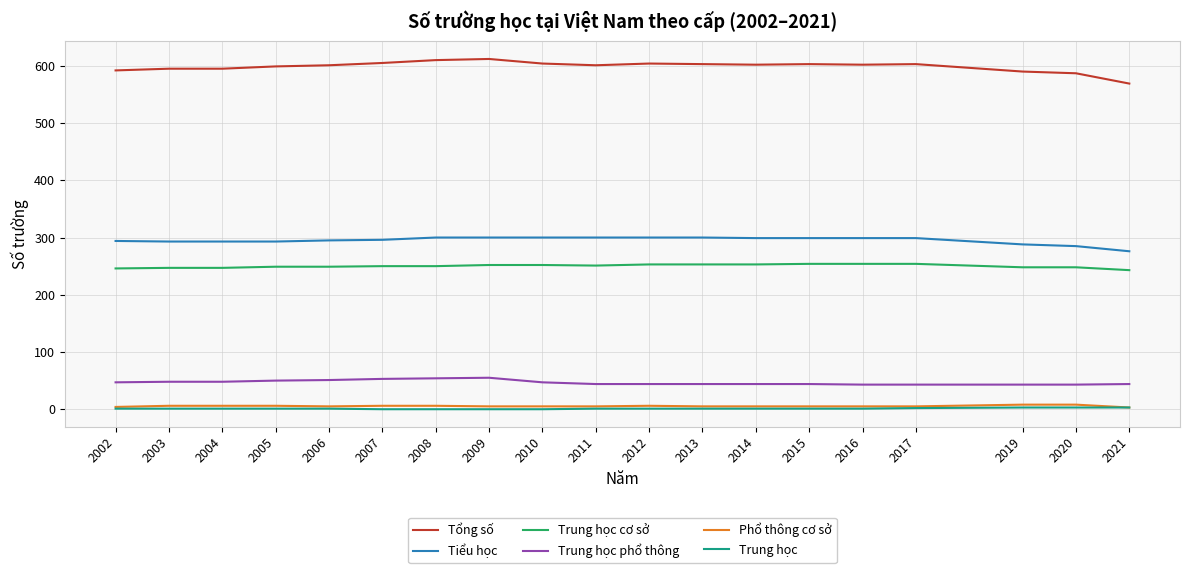

True or false: Trung học phổ thông and Phổ thông cơ sở cross at least once.

False